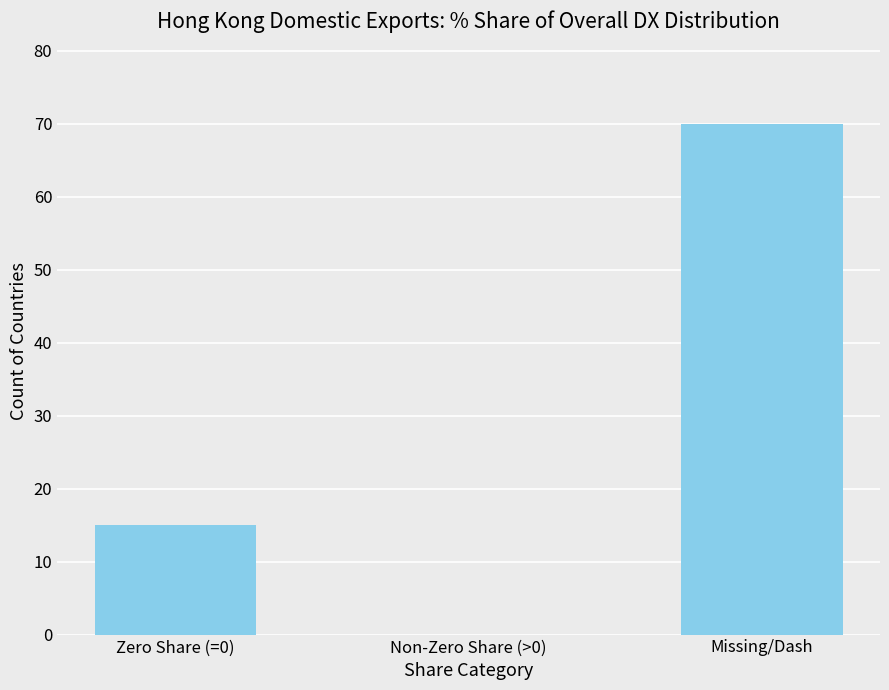

How many values are above zero?

2